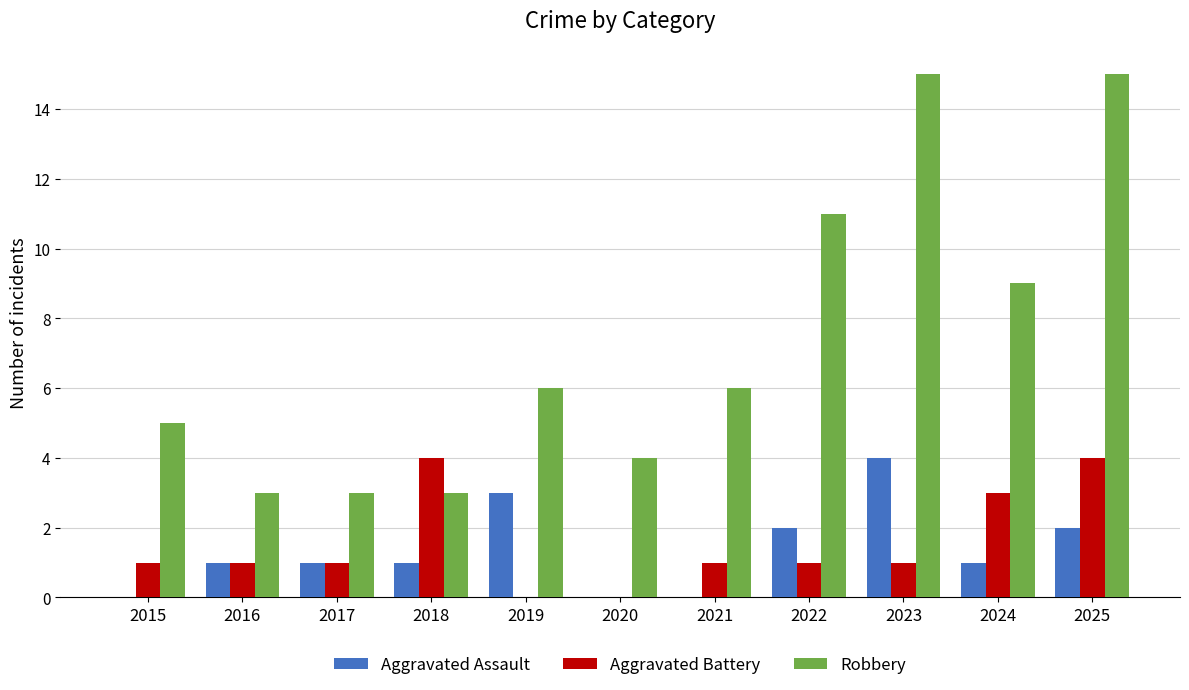

Reading left to right, transcribe all the data shown in this chart.

Aggravated Assault: 2015=0	2016=1	2017=1	2018=1	2019=3	2020=0	2021=0	2022=2	2023=4	2024=1	2025=2
Aggravated Battery: 2015=1	2016=1	2017=1	2018=4	2019=0	2020=0	2021=1	2022=1	2023=1	2024=3	2025=4
Robbery: 2015=5	2016=3	2017=3	2018=3	2019=6	2020=4	2021=6	2022=11	2023=15	2024=9	2025=15